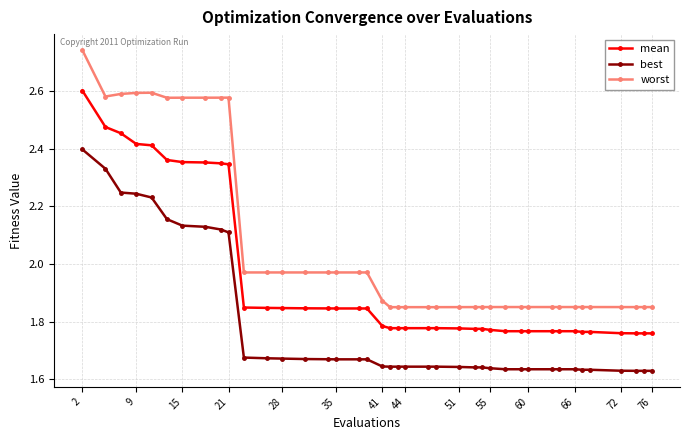

True or false: worst and best cross at least once.

False